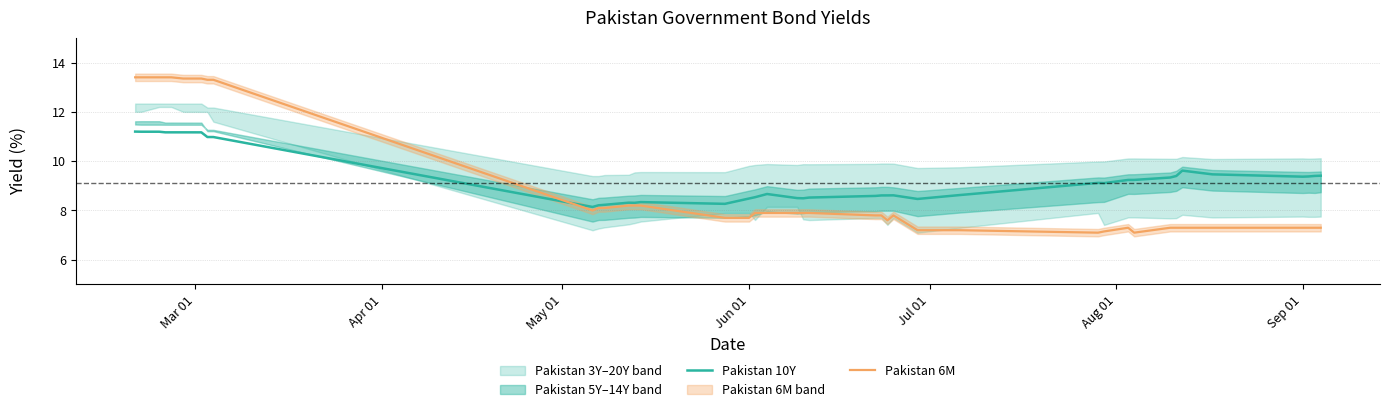

What is the maximum value for Pakistan 6M?

13.4